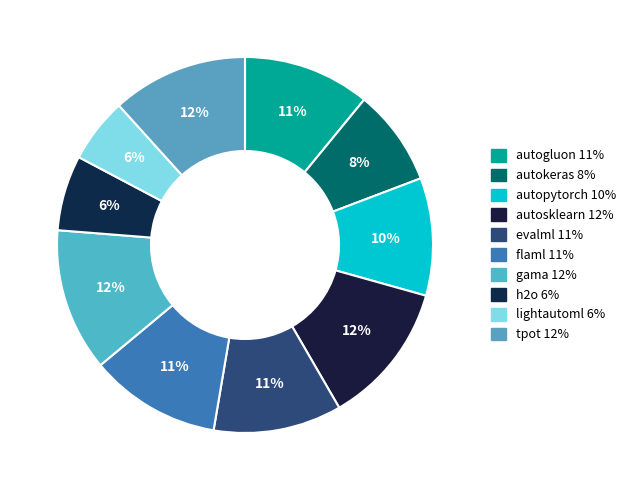

Rank the categories by value from highest to lowest.

autosklearn, gama, tpot, flaml, evalml, autogluon, autopytorch, autokeras, h2o, lightautoml